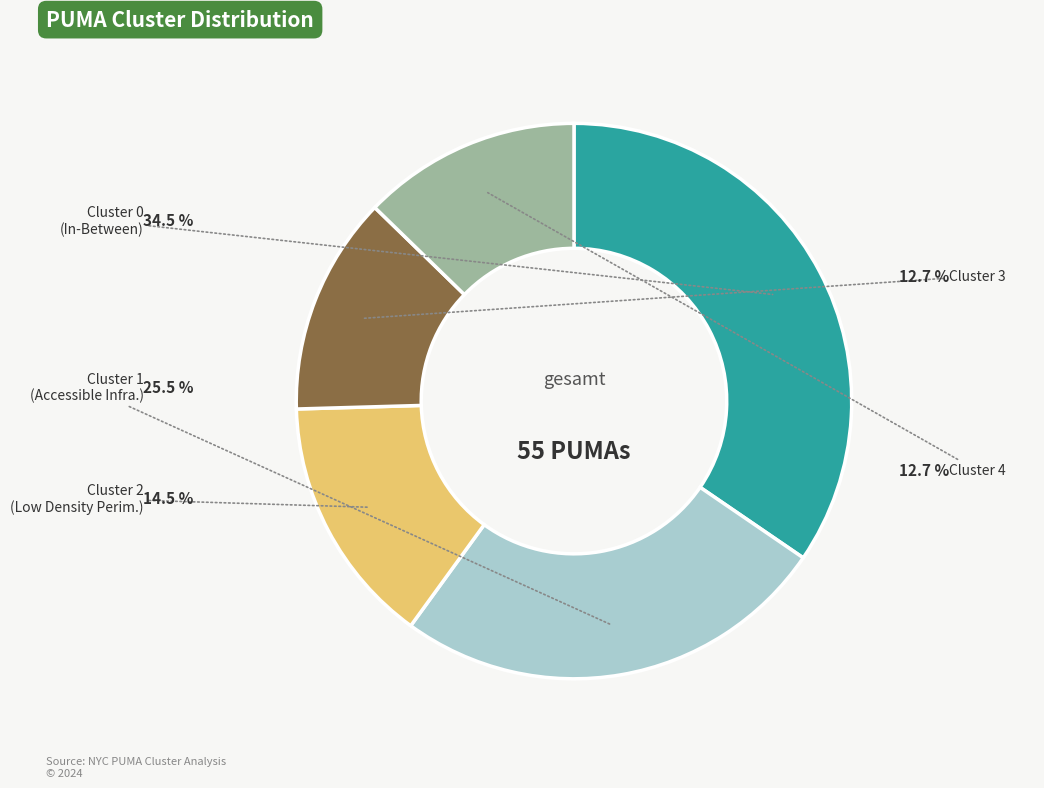

Which category has the biggest portion of the pie?

Cluster 0
(In-Between)